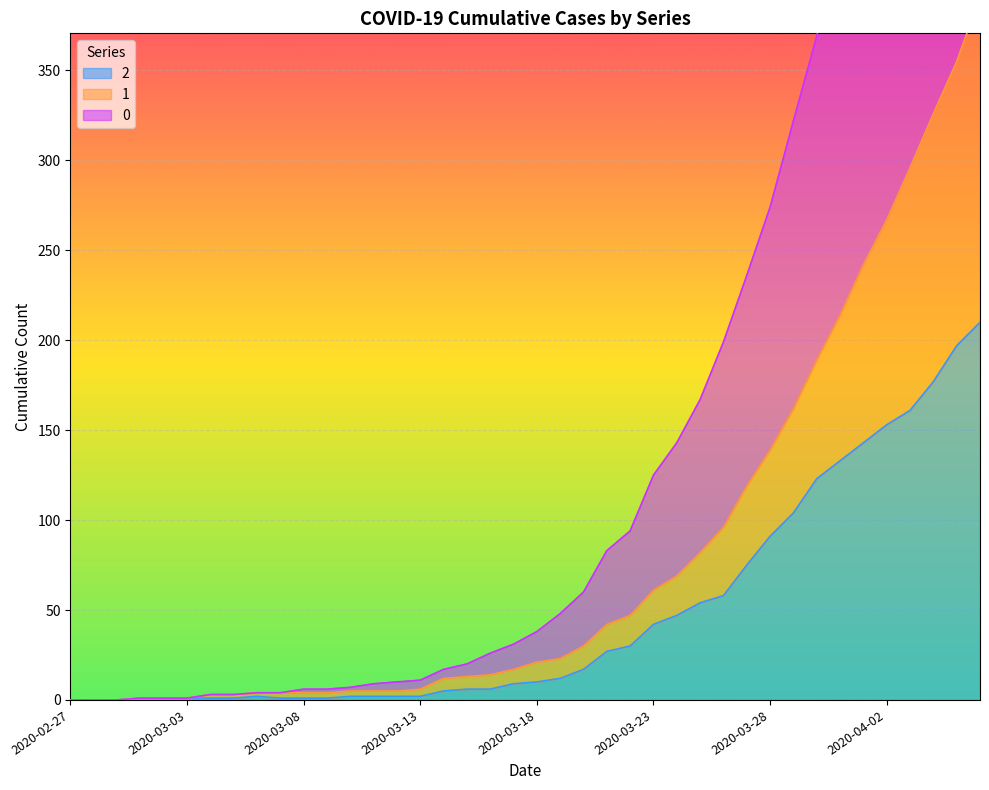

What is the label of the 3rd point from the left?

2020-02-29